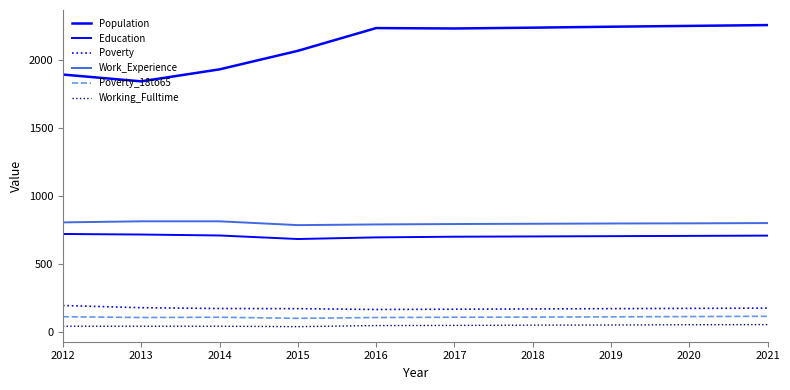

At which category does Working_Fulltime reach its first local valley?

2015